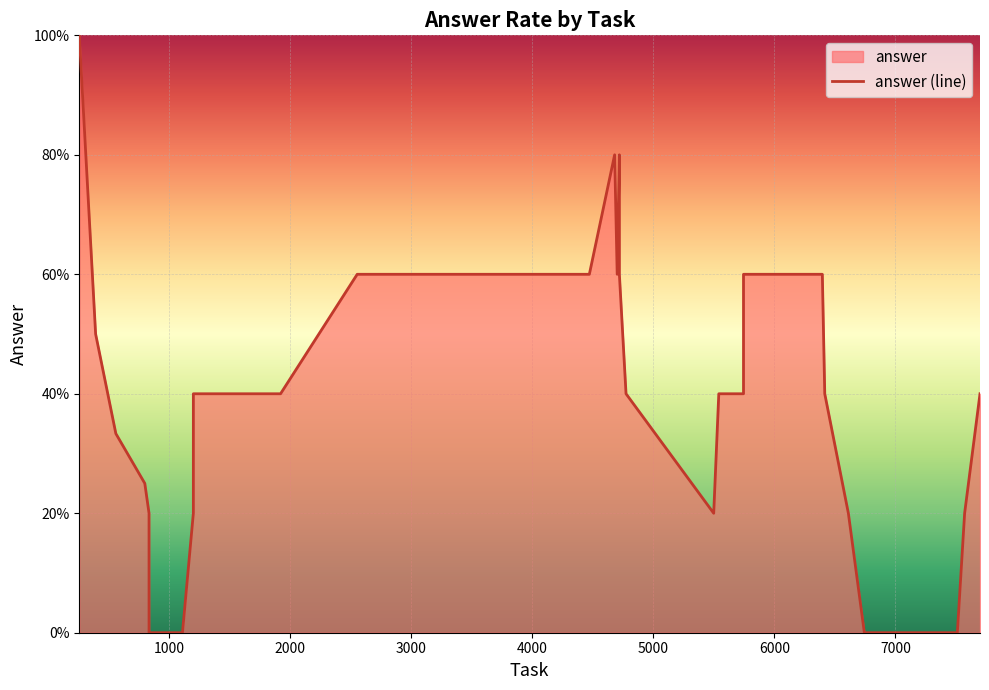

What is the label of the 36th point from the right?

4000